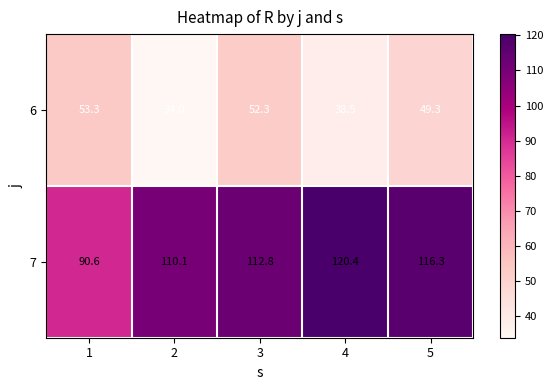

Which series has the largest total across all categories?

7